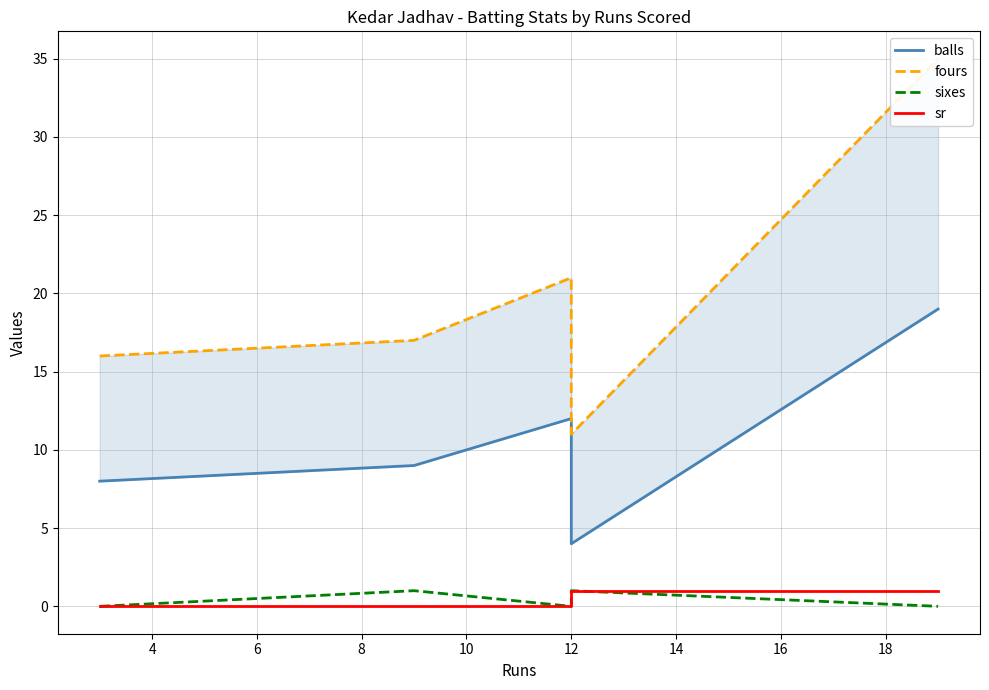

How many data points does each series have?

5